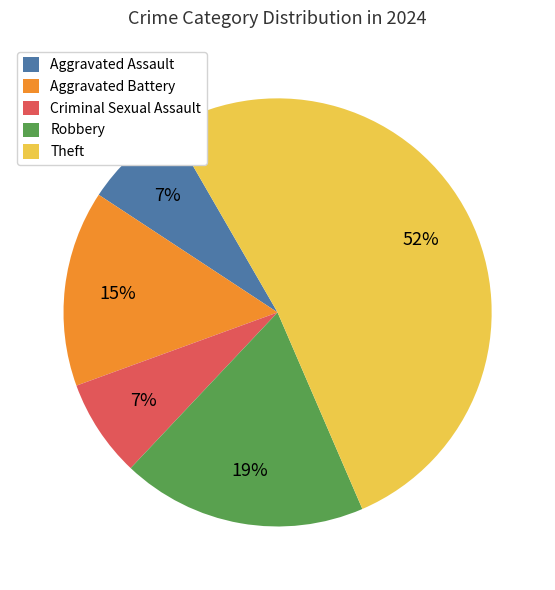

Which category accounts for the majority?

Theft